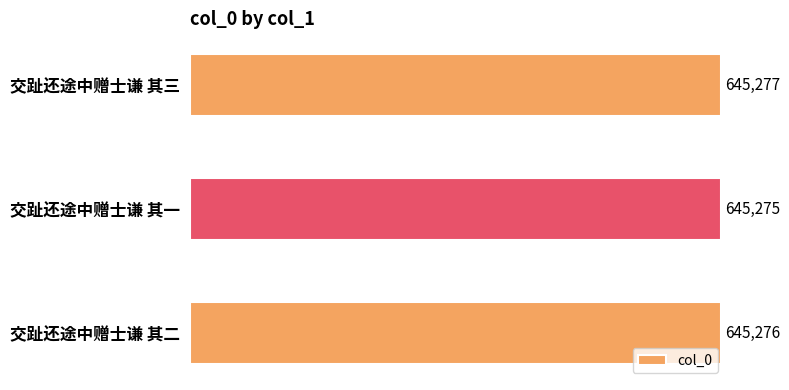

What is the sum of all values?

1935828